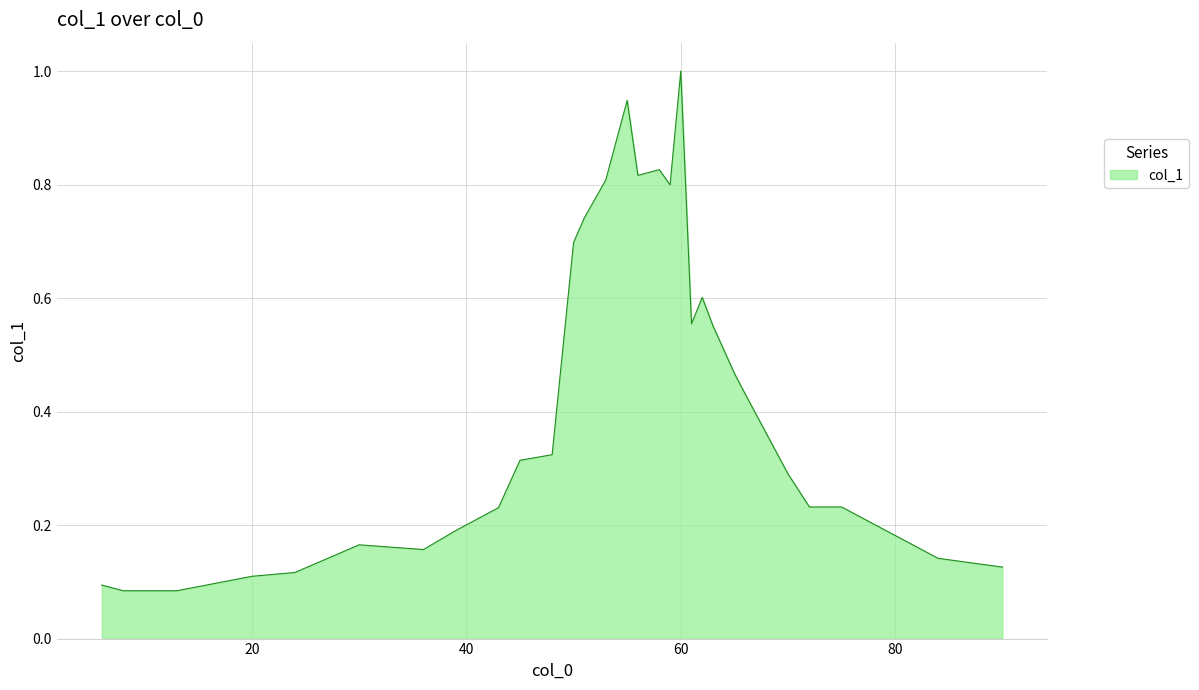

Which label corresponds to the smallest value in the chart?

8